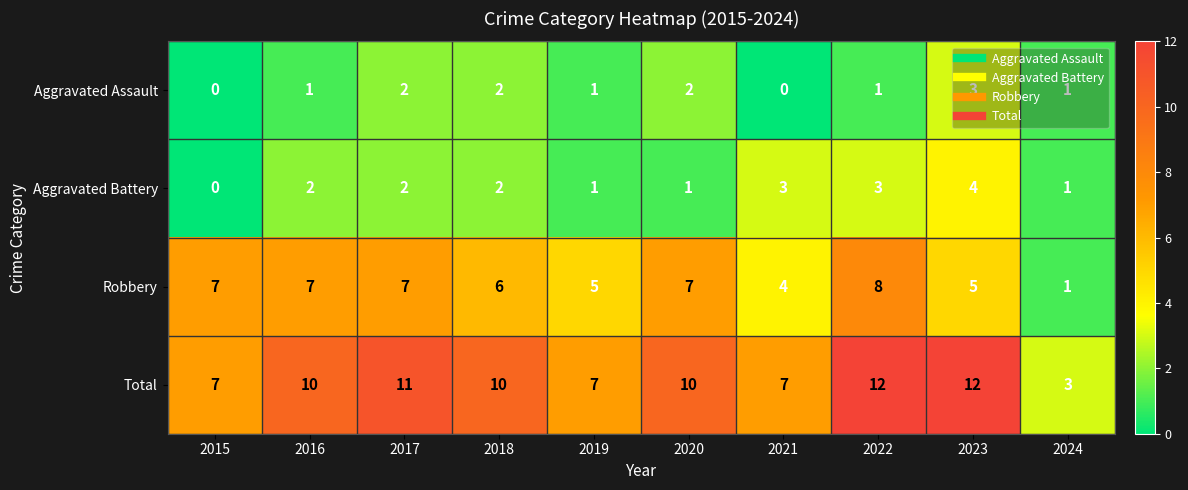

What is the difference between the second highest and second lowest values in the Robbery series?

3